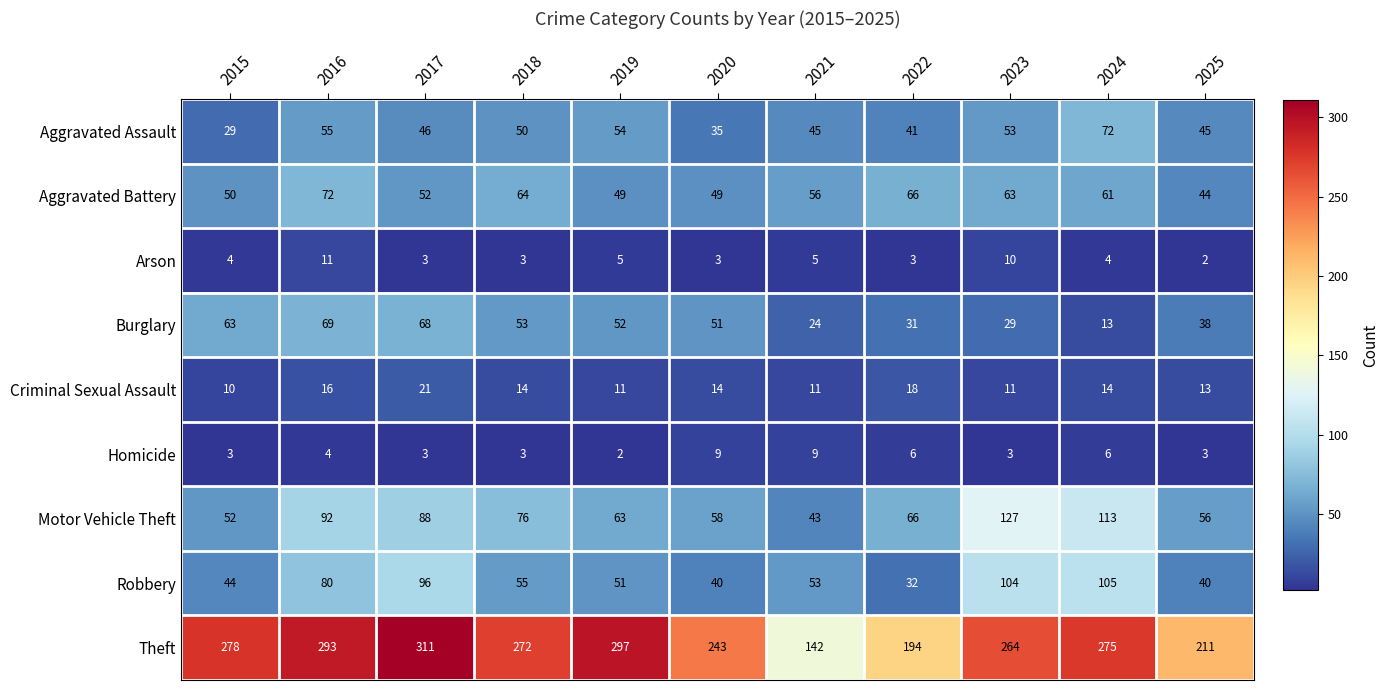

What is the average value of the Aggravated Assault series?

48